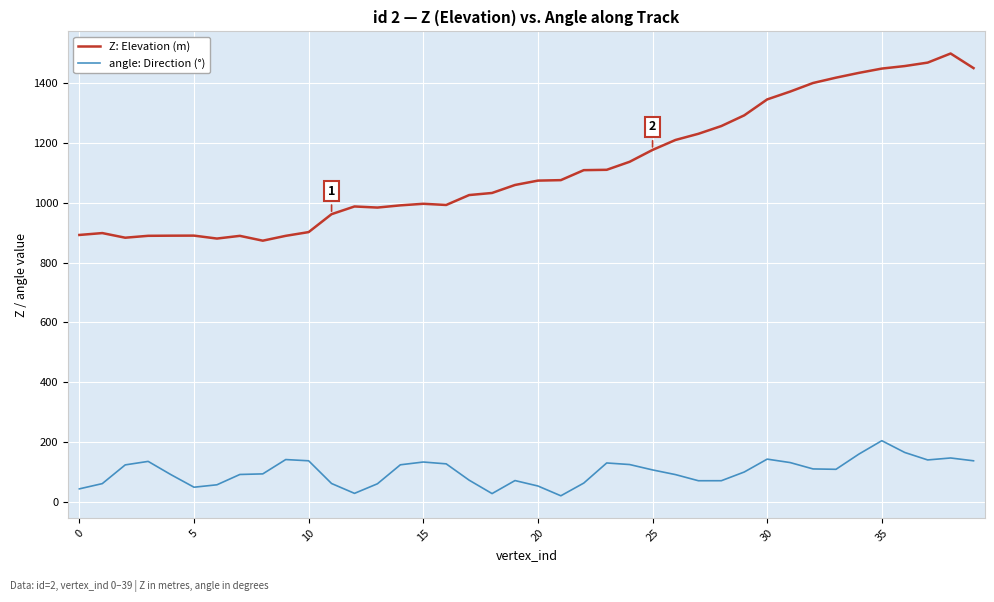

What is the difference between the maximum and minimum values in the angle: Direction (°) series?

184.4